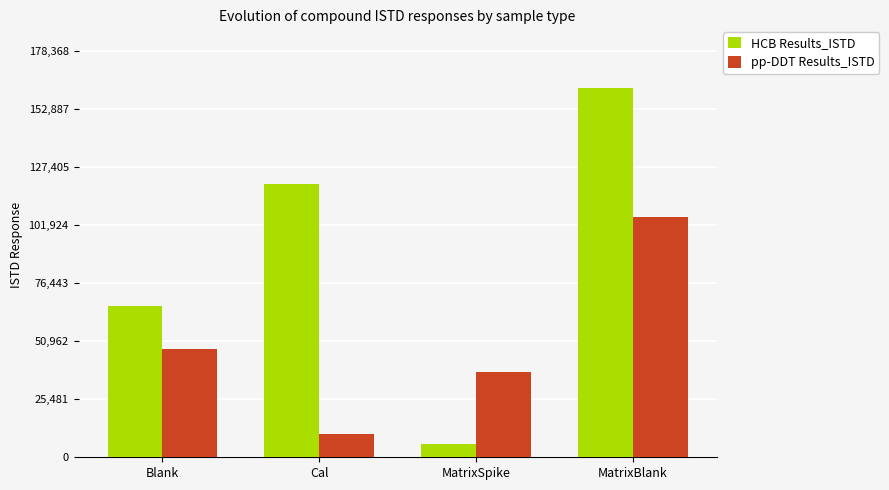

Count the number of categories in the chart.

4